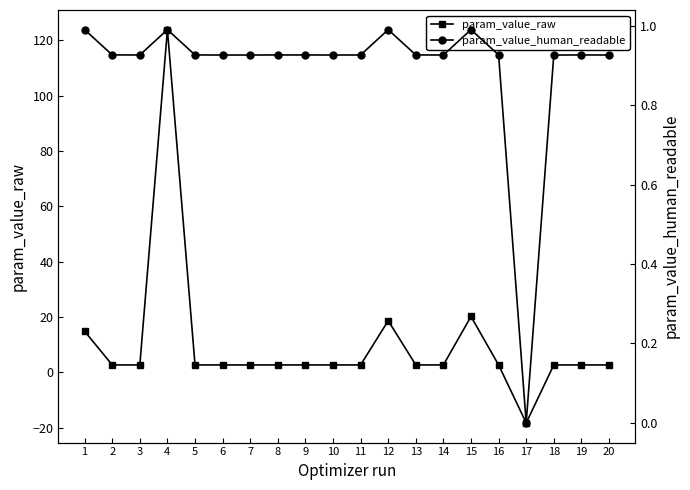

What is the spread (max minus min) of values at 10?

1.7